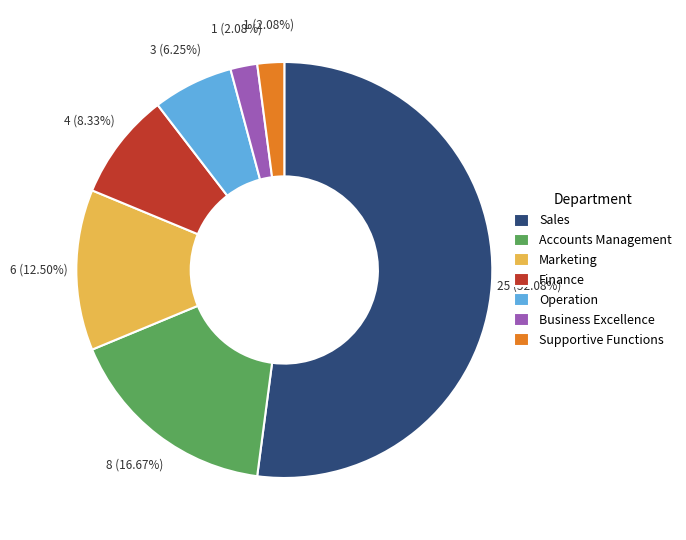

To the nearest percent, what portion does Finance represent?

8%